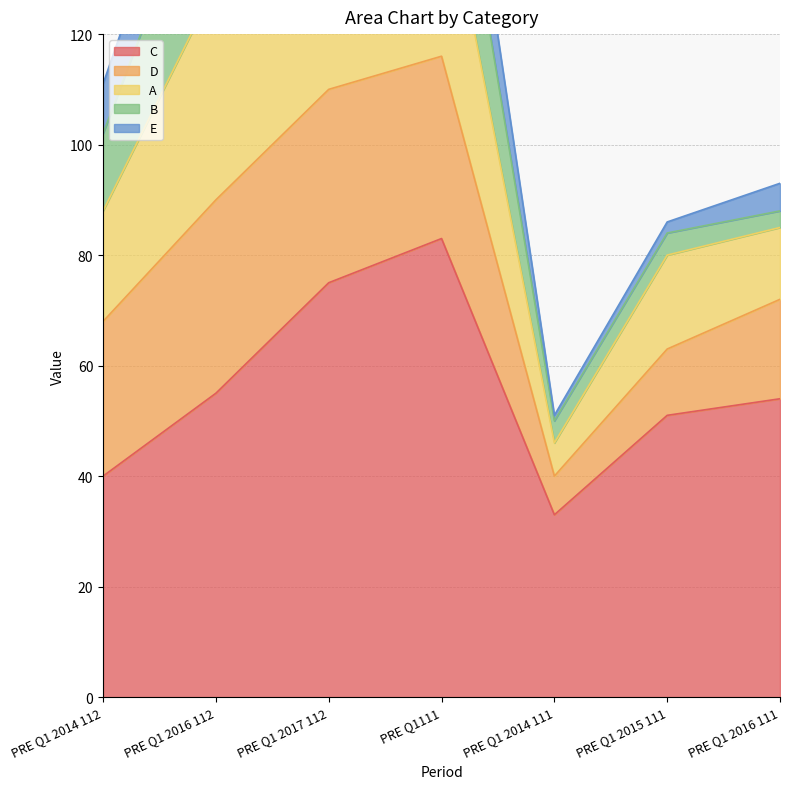

Is the value of C at PRE Q1 2017 112 greater than the value of D at PRE Q1 2017 112?

Yes